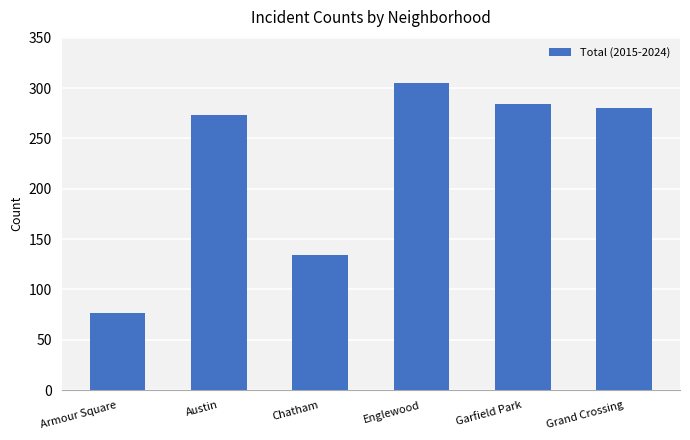

What is the value of the 2nd bar from the left?

273